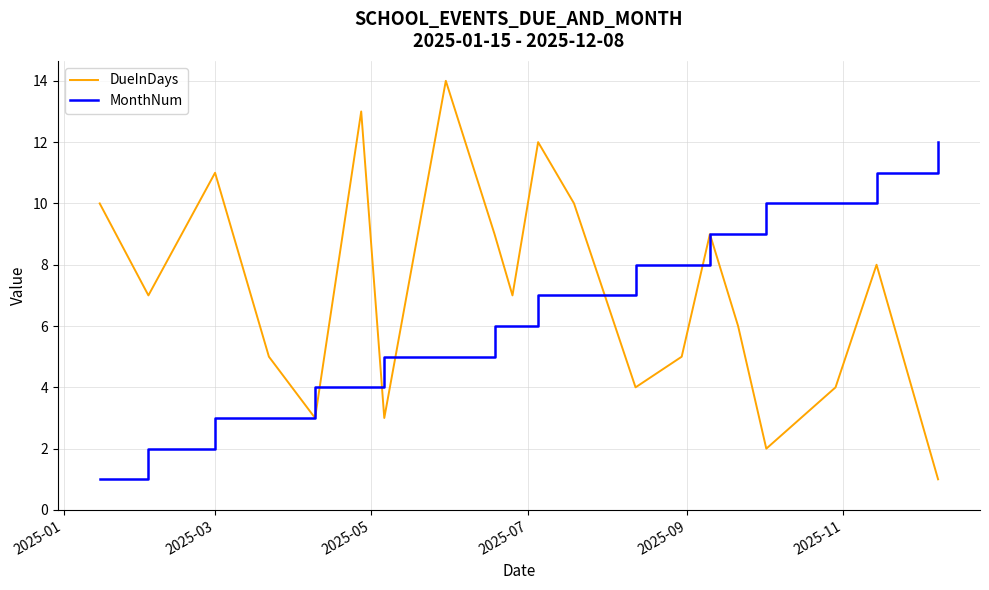

What is the highest value of the DueInDays series?

14